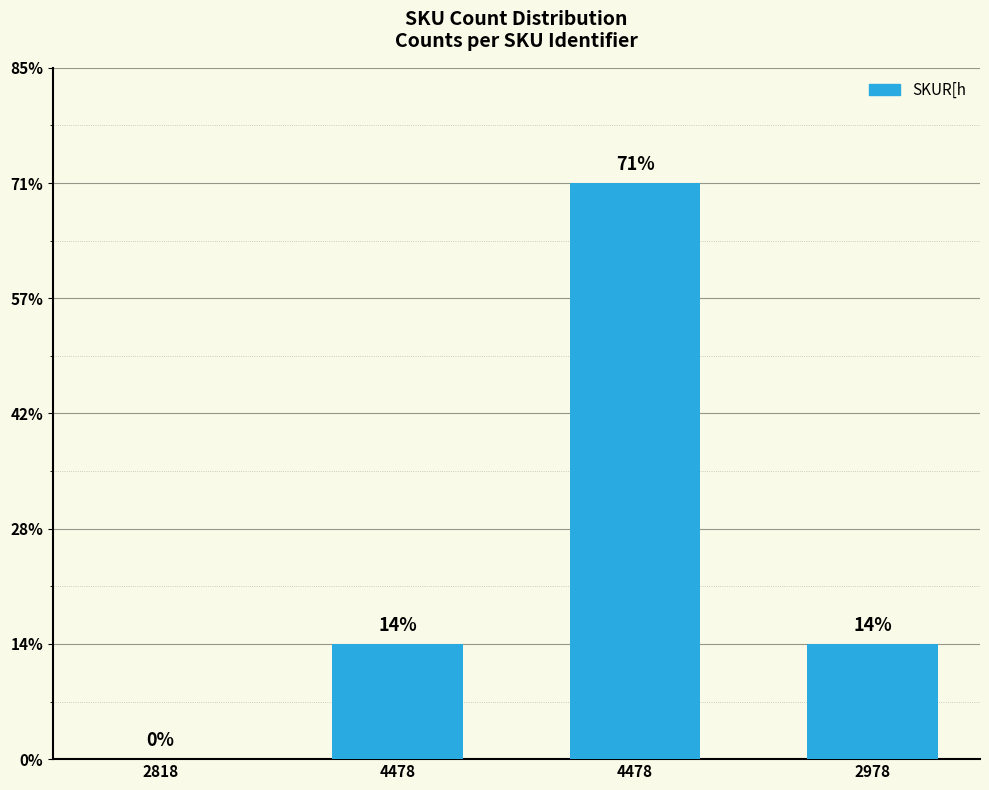

What is the change in value from 2818 to 4478?

+10